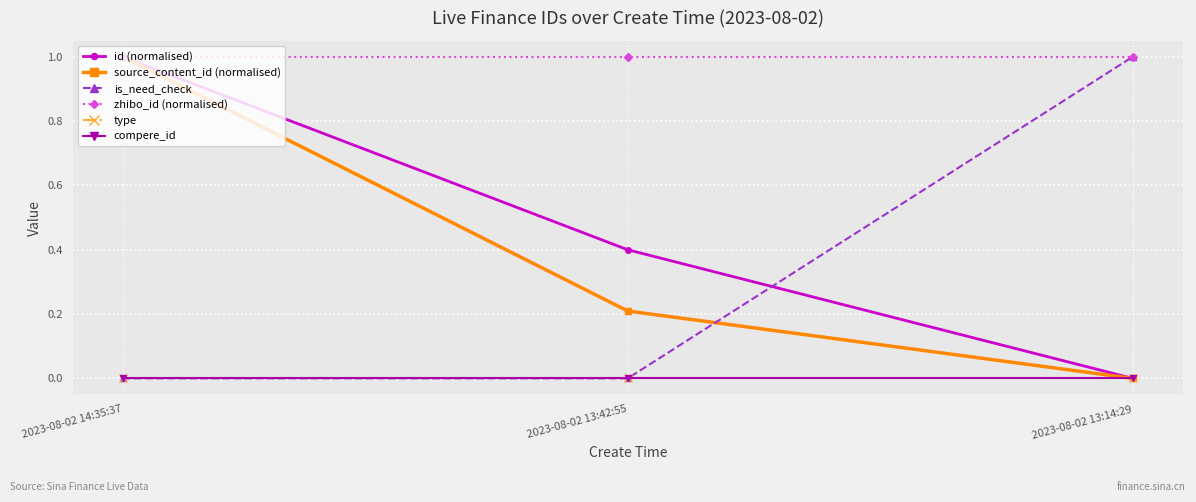

True or false: source_content_id (normalised) has a value of 1.0 at 2023-08-02 14:35:37.

True